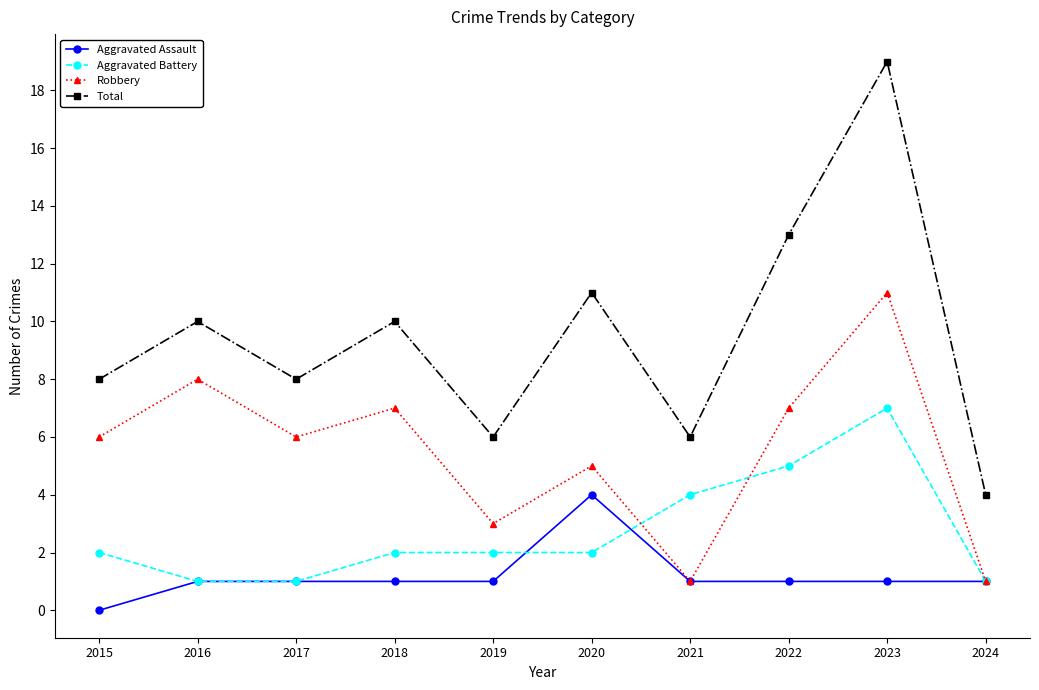

Reading left to right, what are all the values shown in this chart?

Aggravated Assault: 2015=0	2016=1	2017=1	2018=1	2019=1	2020=4	2021=1	2022=1	2023=1	2024=1
Aggravated Battery: 2015=2	2016=1	2017=1	2018=2	2019=2	2020=2	2021=4	2022=5	2023=7	2024=1
Robbery: 2015=6	2016=8	2017=6	2018=7	2019=3	2020=5	2021=1	2022=7	2023=11	2024=1
Total: 2015=8	2016=10	2017=8	2018=10	2019=6	2020=11	2021=6	2022=13	2023=19	2024=4